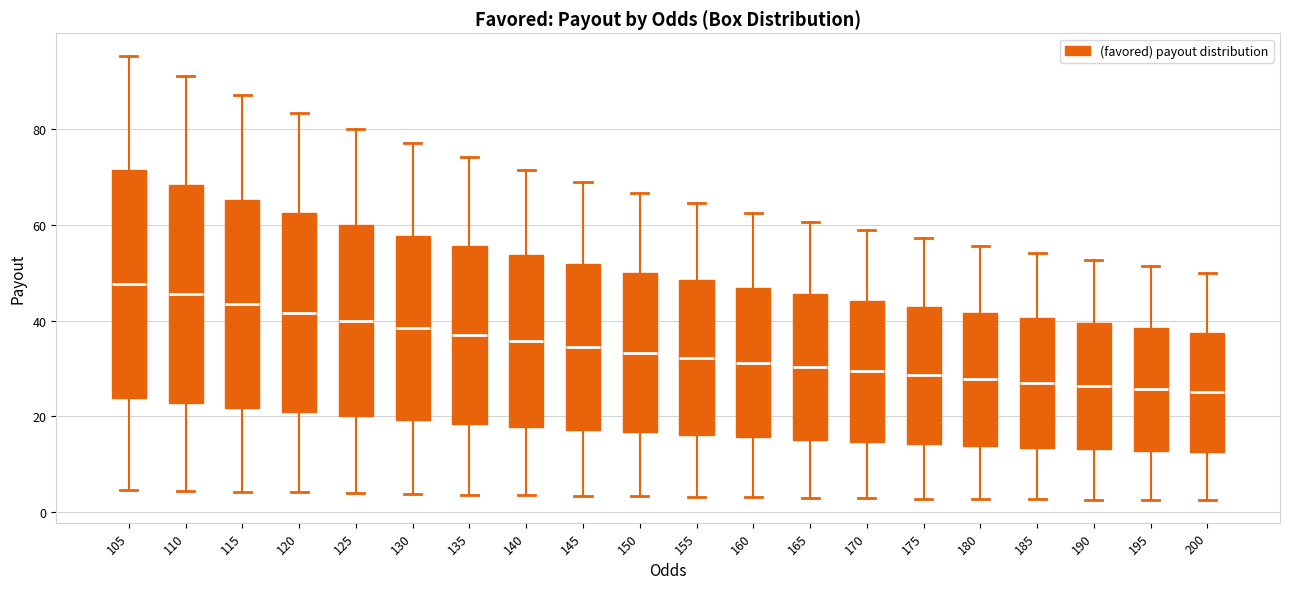

Where does the median line of the box at x = 120 sit on the y-axis? The values are not printed on the chart, so give them approximately, as read against the axis.

42